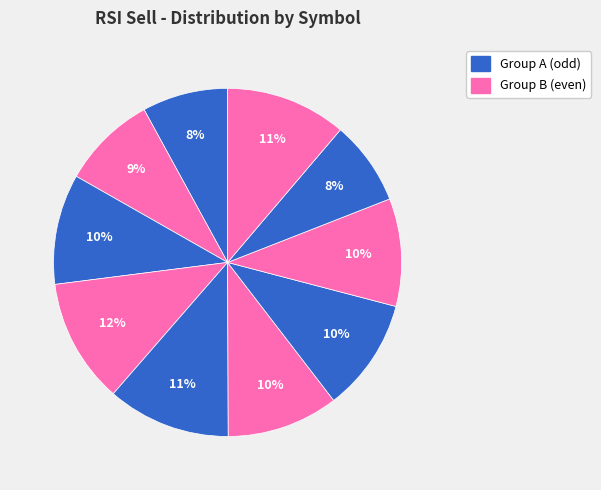

How many segments does this pie chart have?

10